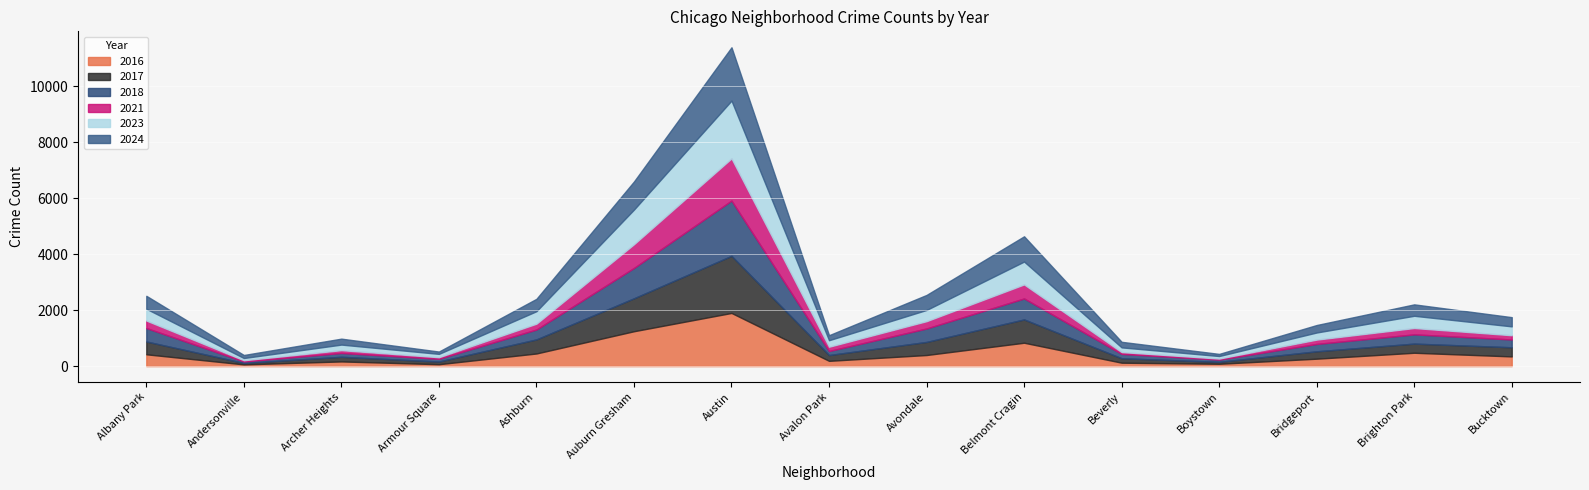

At which category is the sum across all series the highest?

Austin